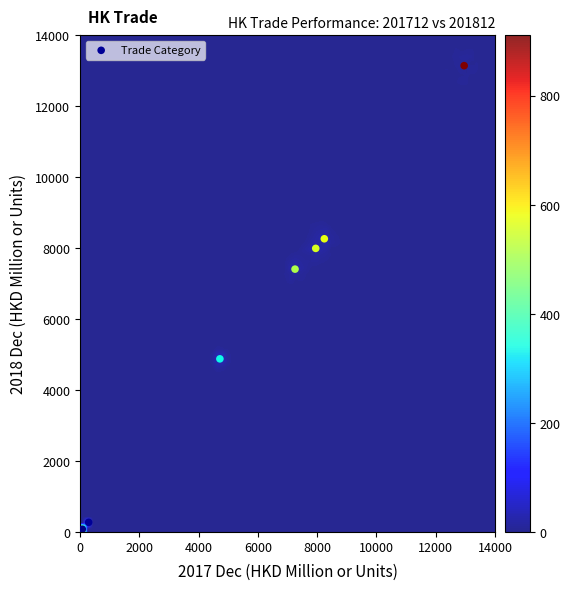

What Y value in the scatter plot is closest to 6571?

7407.7